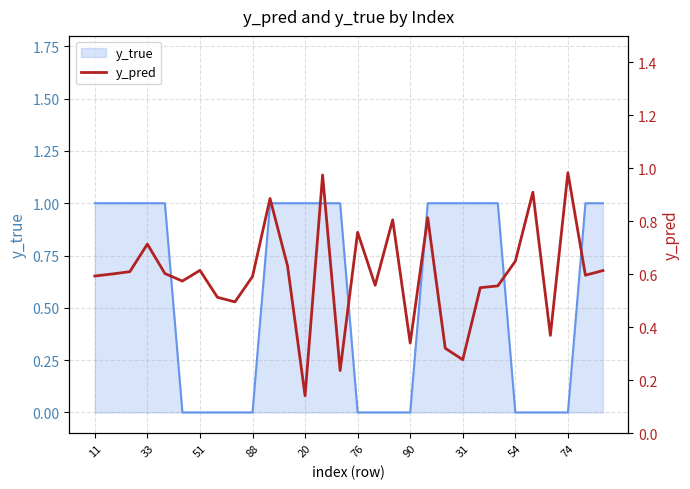

At which category does the chart reach its peak across all series?

74